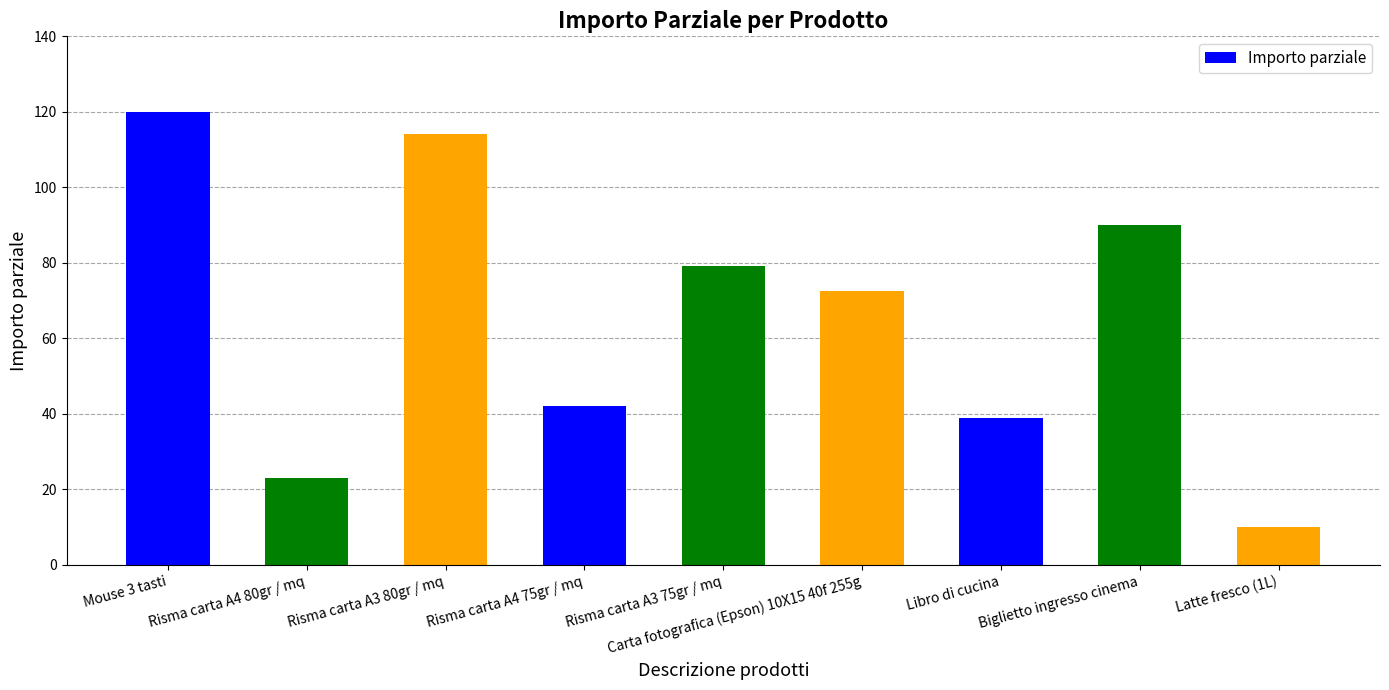

How many bars are there in total?

9